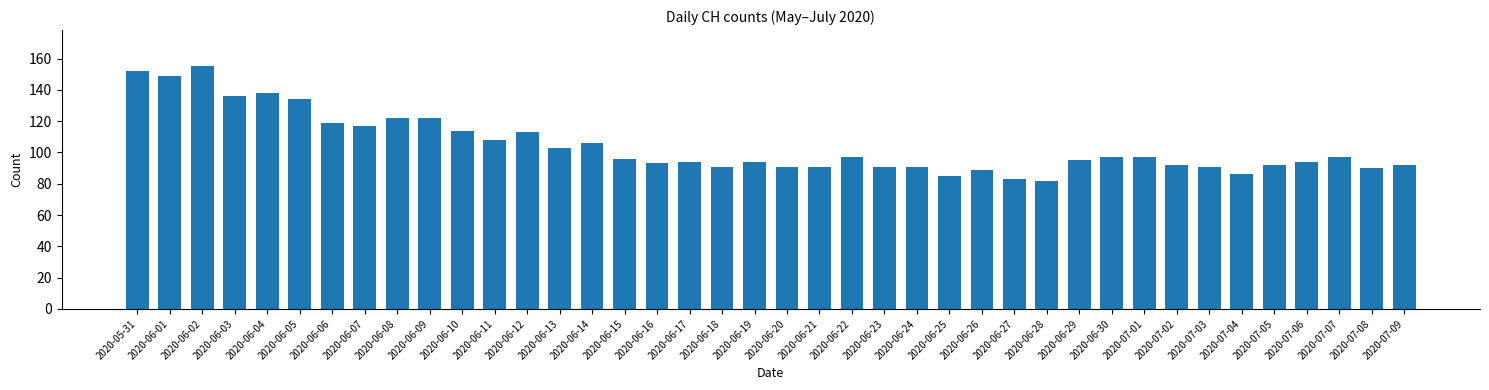

Reading right to left, list all the values displayed in this chart.

92	90	97	94	92	86	91	92	97	97	95	82	83	89	85	91	91	97	91	91	94	91	94	93	96	106	103	113	108	114	122	122	117	119	134	138	136	155	149	152